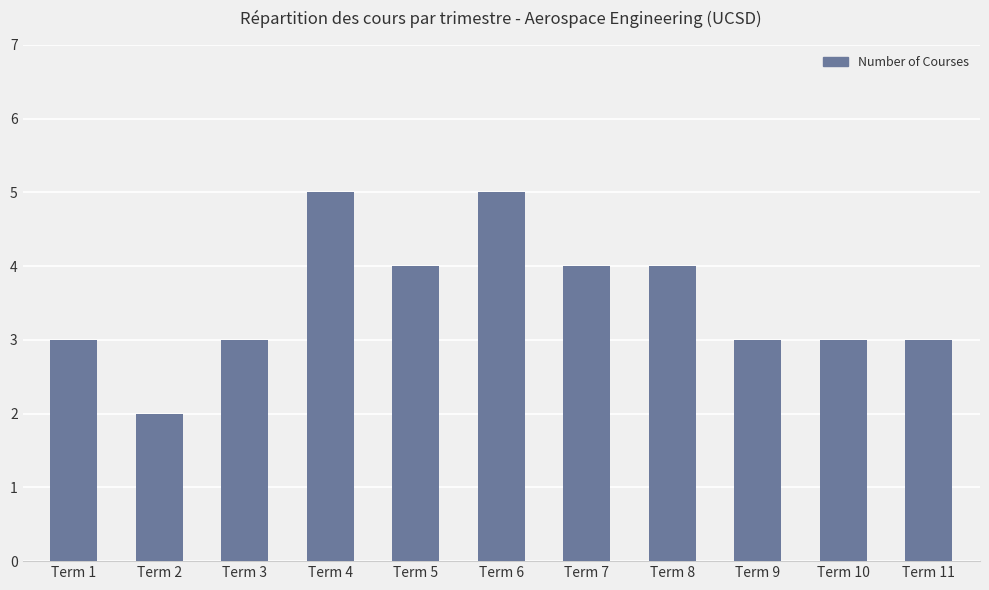

Which has a higher value, Term 4 or Term 5?

Term 4